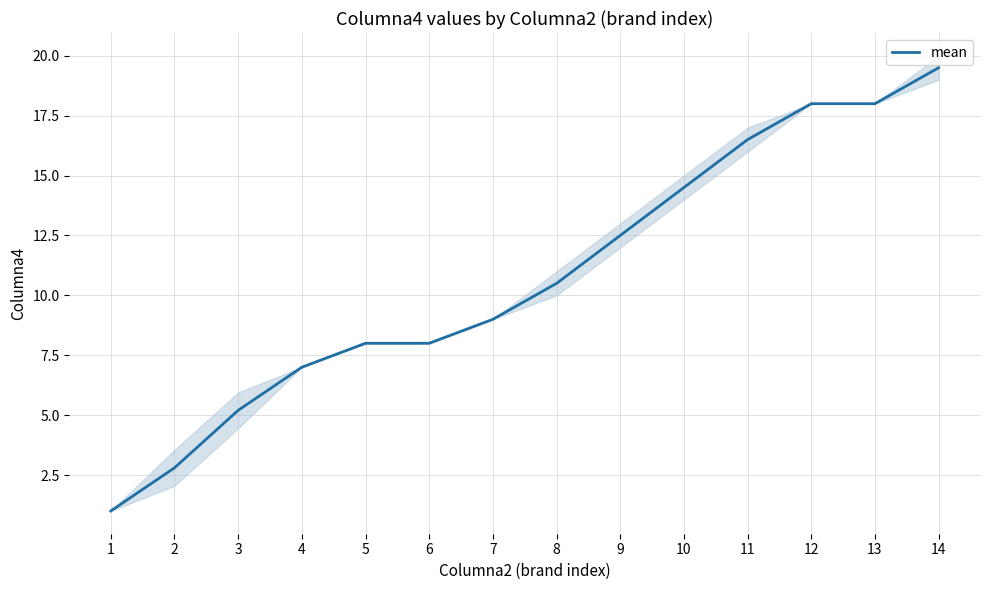

At which label is the value closest to 10?

8